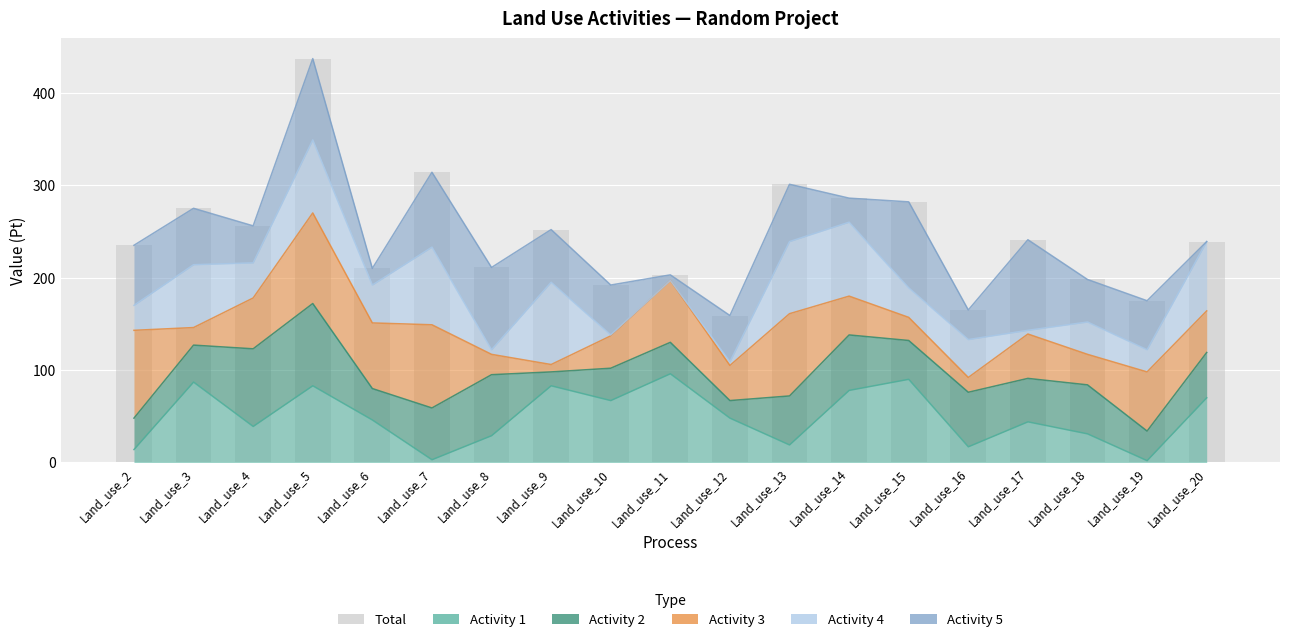

How many values exceed 239?

9